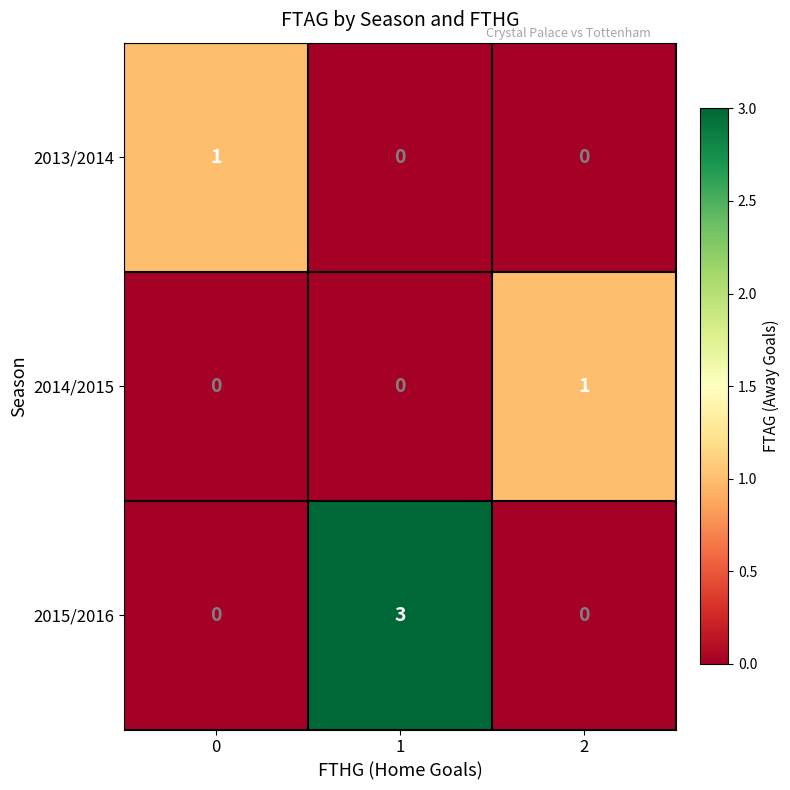

Is it true that 2015/2016 equals 1 at 1?

False